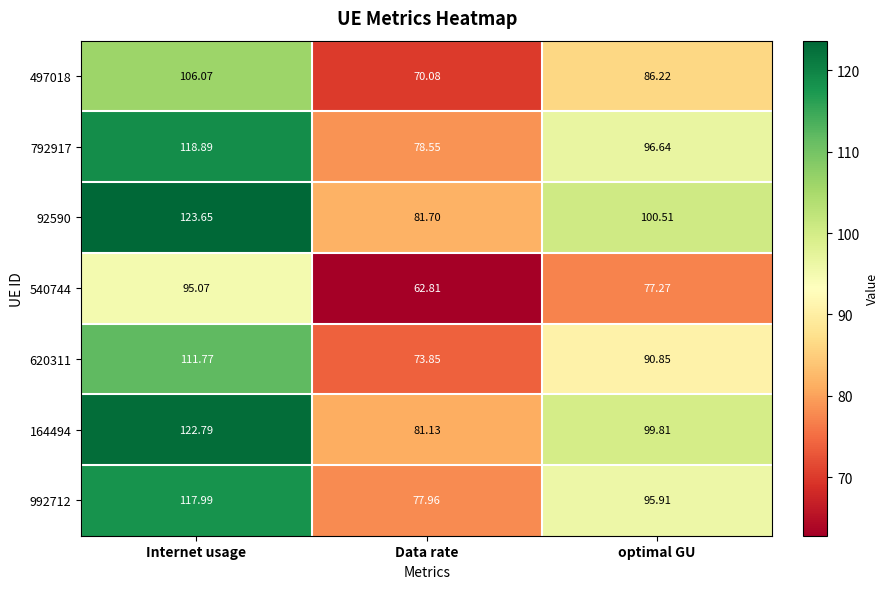

What is the greatest value displayed?

123.7